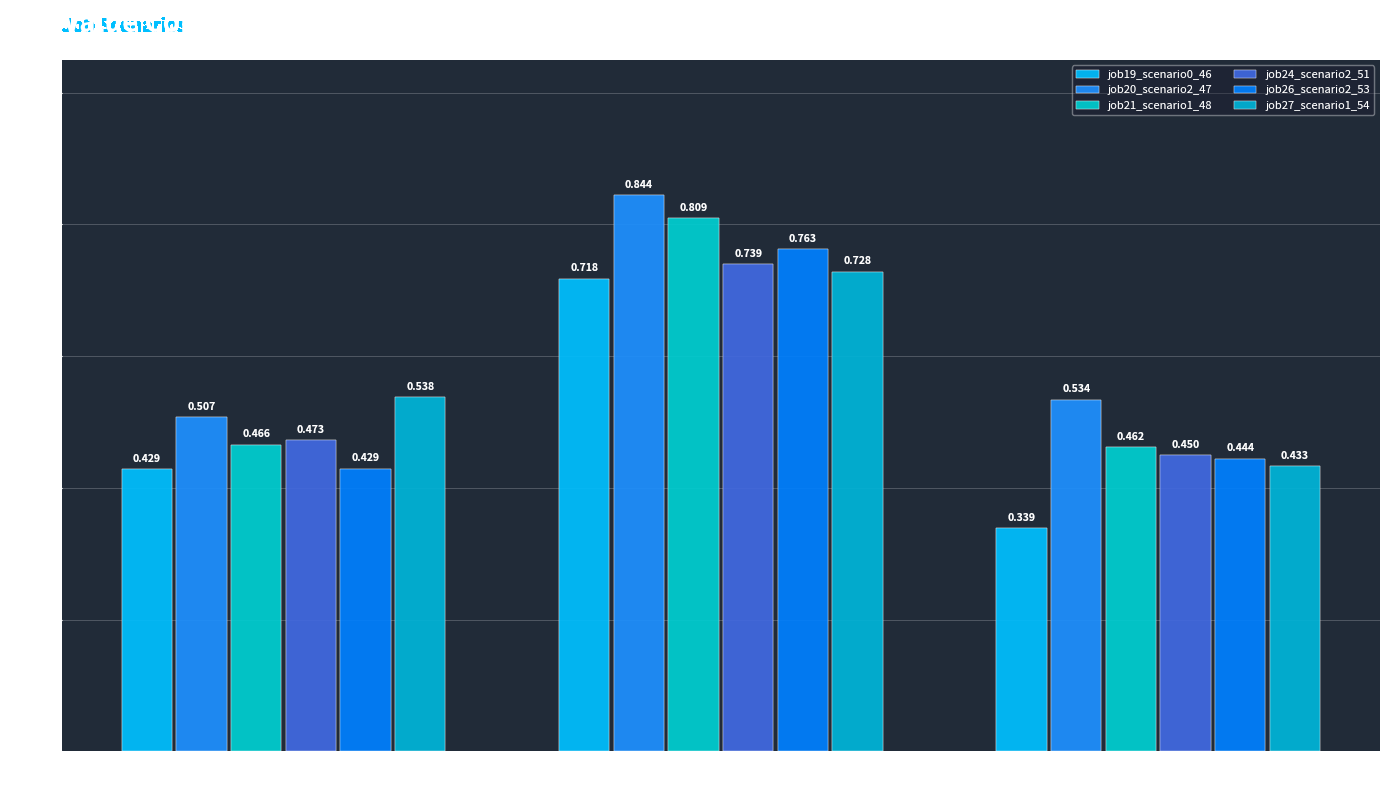

How many job20_scenario2_47 values are between 0 and 1?

3